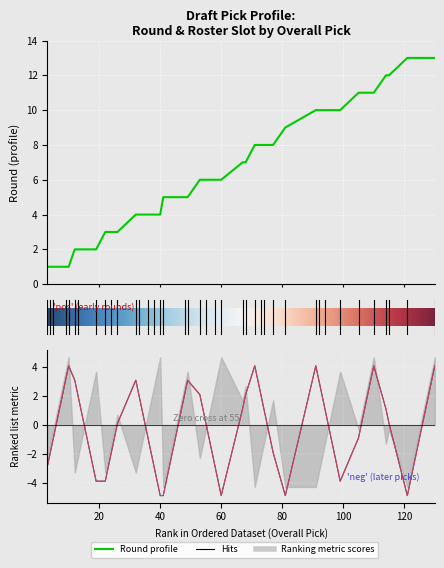

After their last crossing, which series has the higher values: slot or round?

round